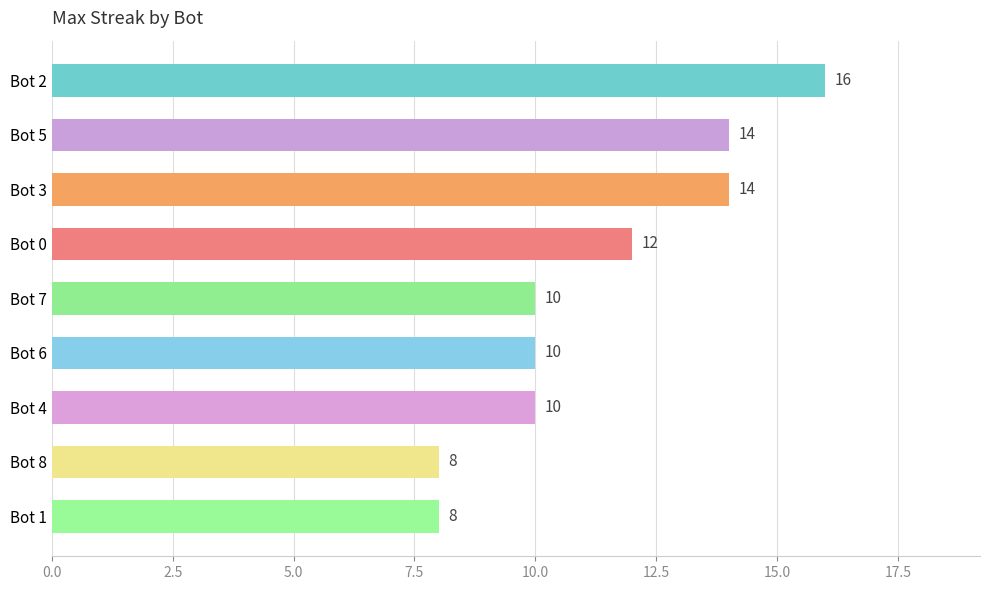

What is the minimum value shown in the chart?

8